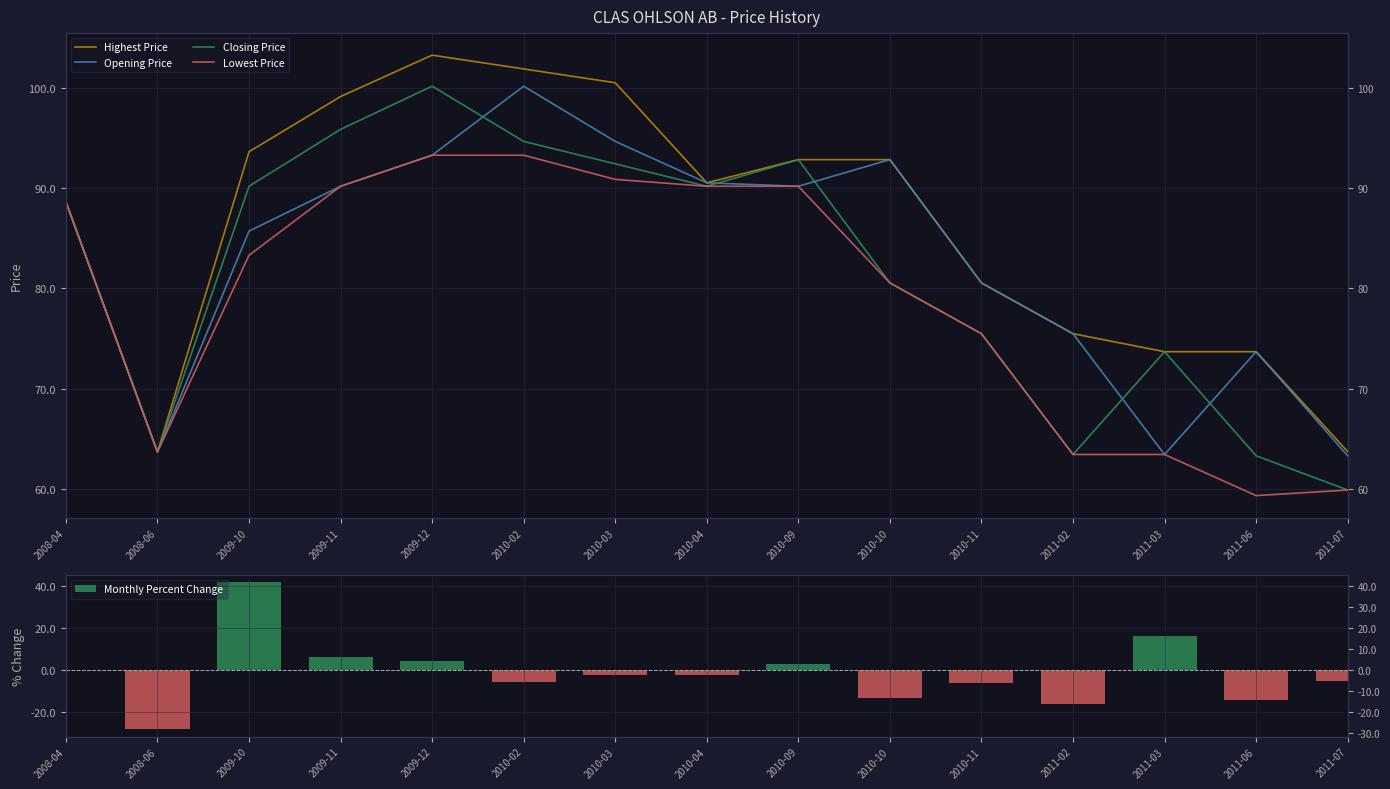

At which label does Opening Price first exceed 88?

2008-04